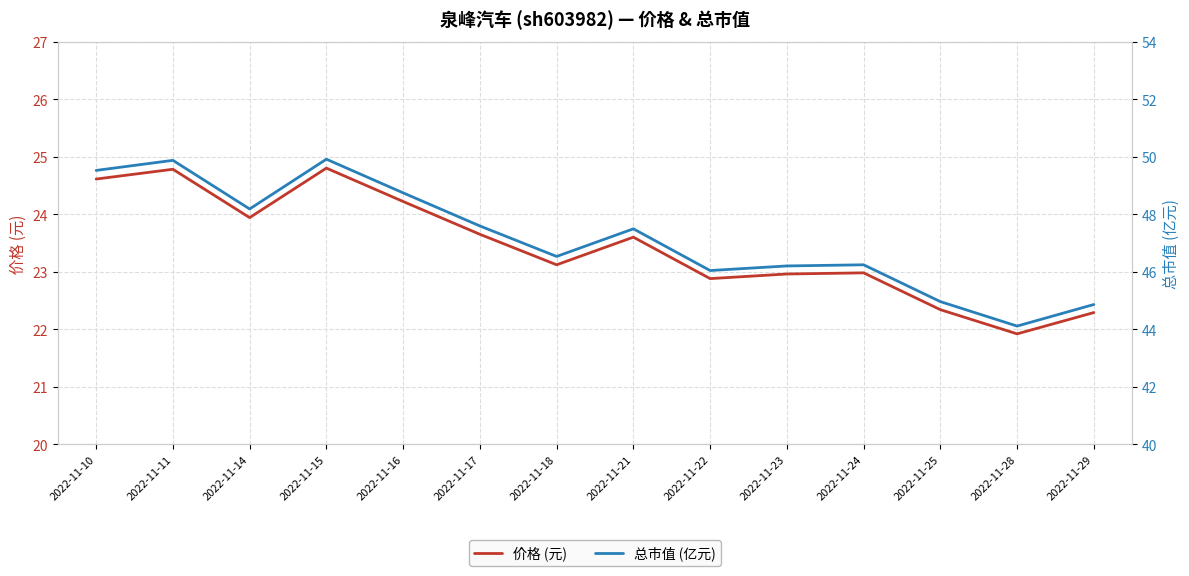

Between 2022-11-28 and 2022-11-17, which is larger?

2022-11-17